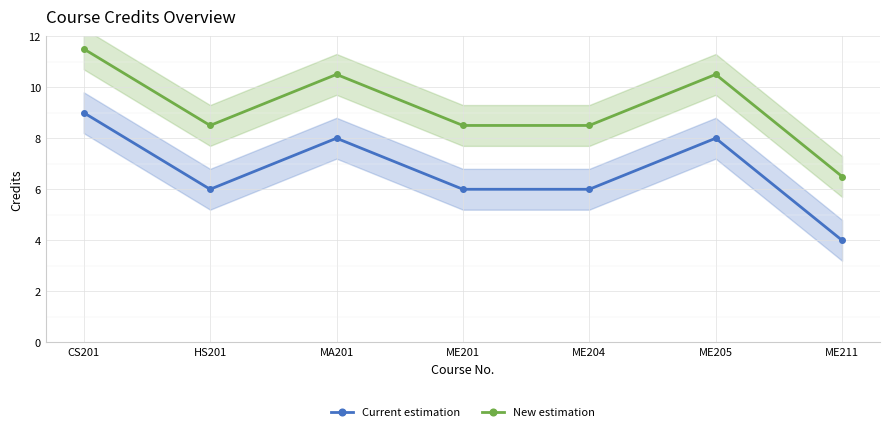

Rank the series at CS201 from highest to lowest value.

New estimation, Current estimation